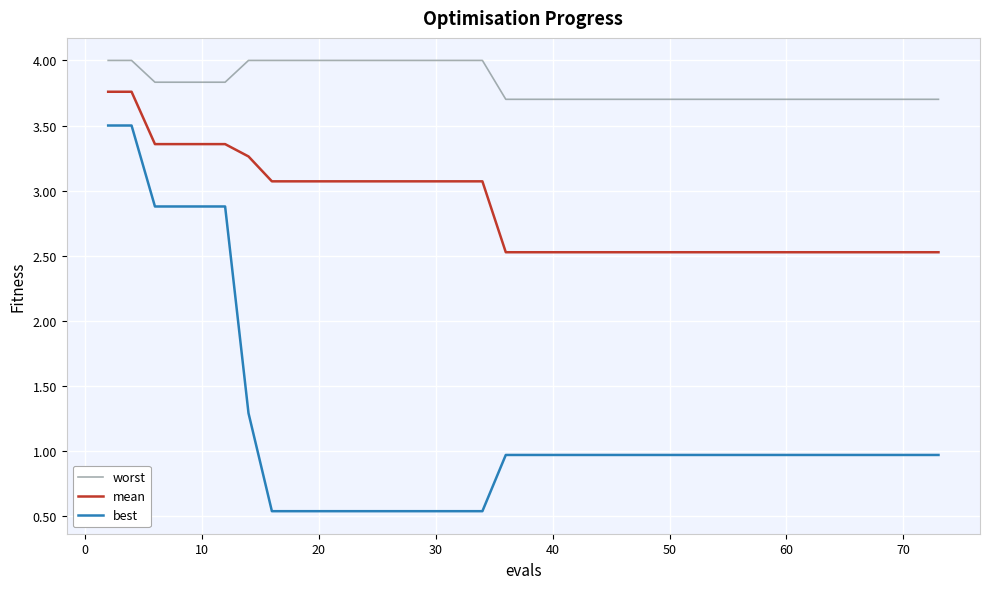

What is the difference between the maximum and minimum values in the best series?

3.0